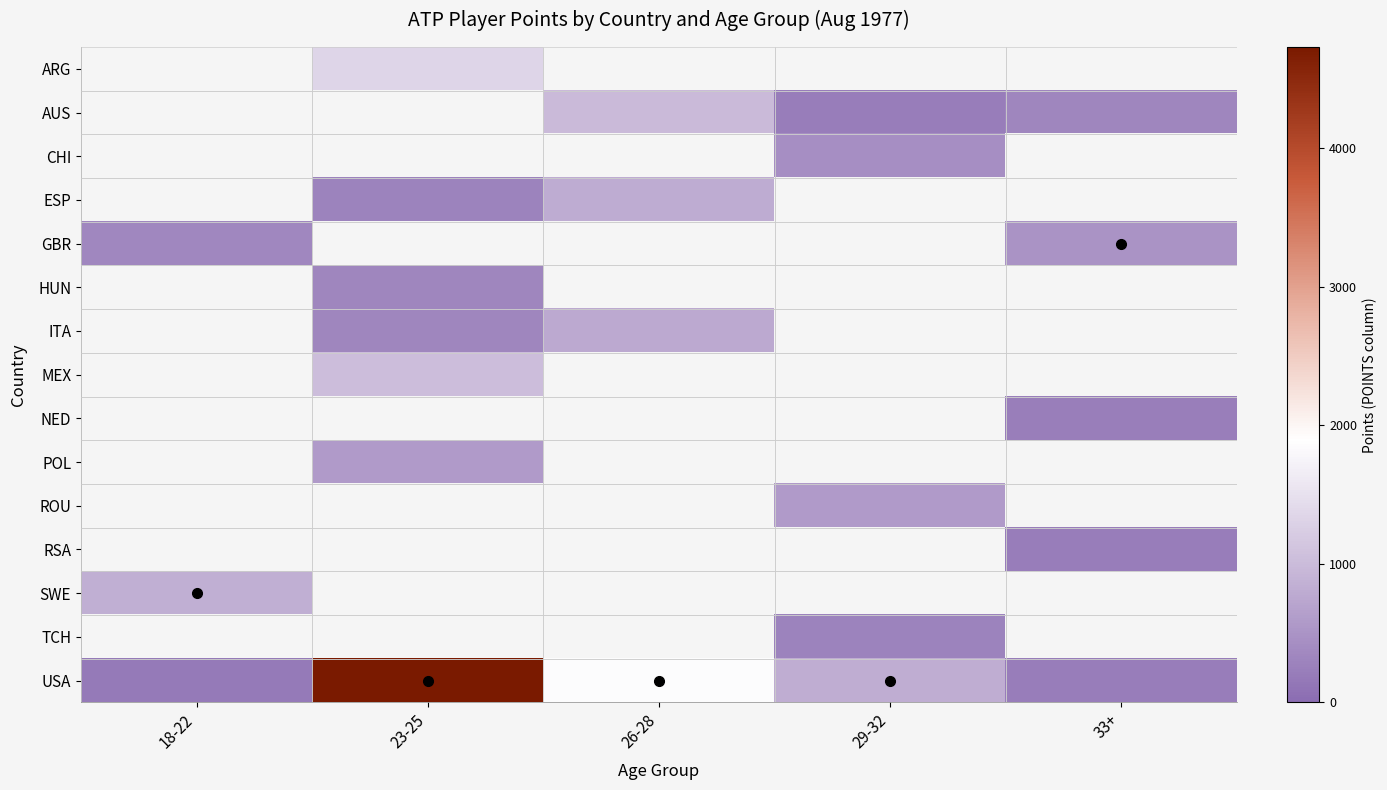

How many series are shown in this chart?

15